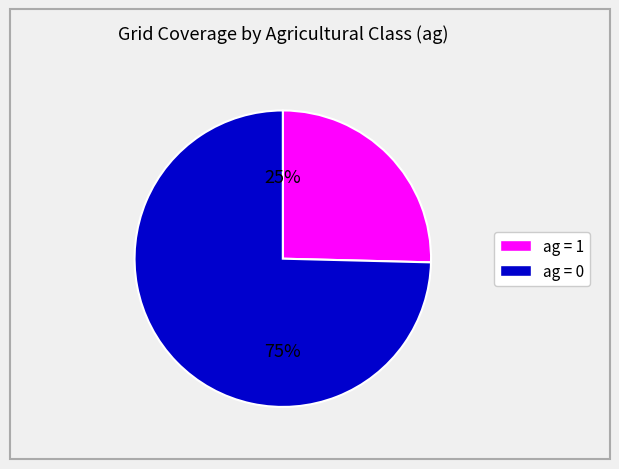

To the nearest percent, what is the average slice percentage?

50%